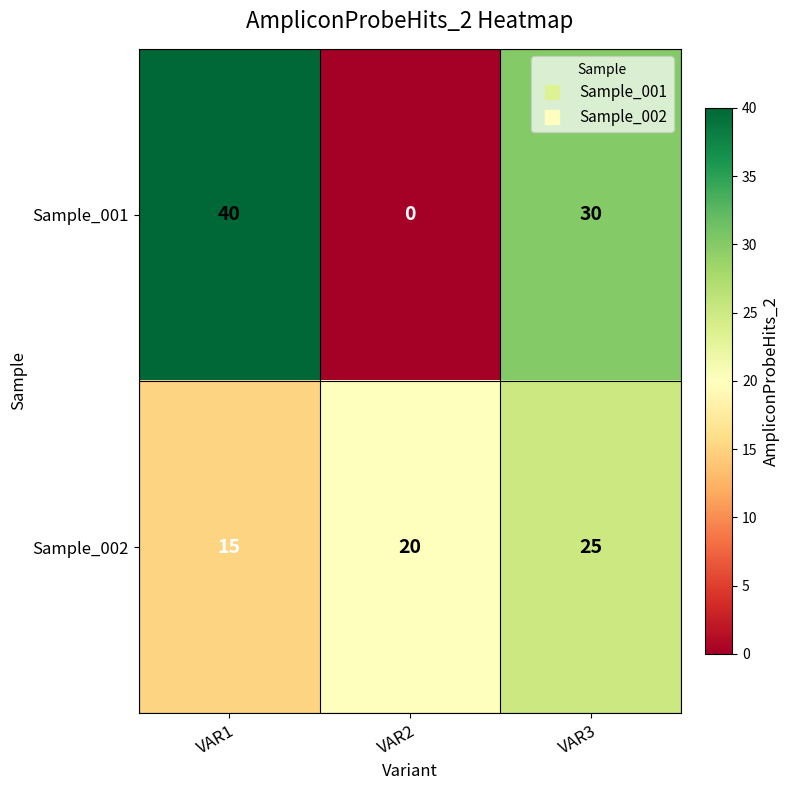

How many values in the Sample_001 series are below 30?

1